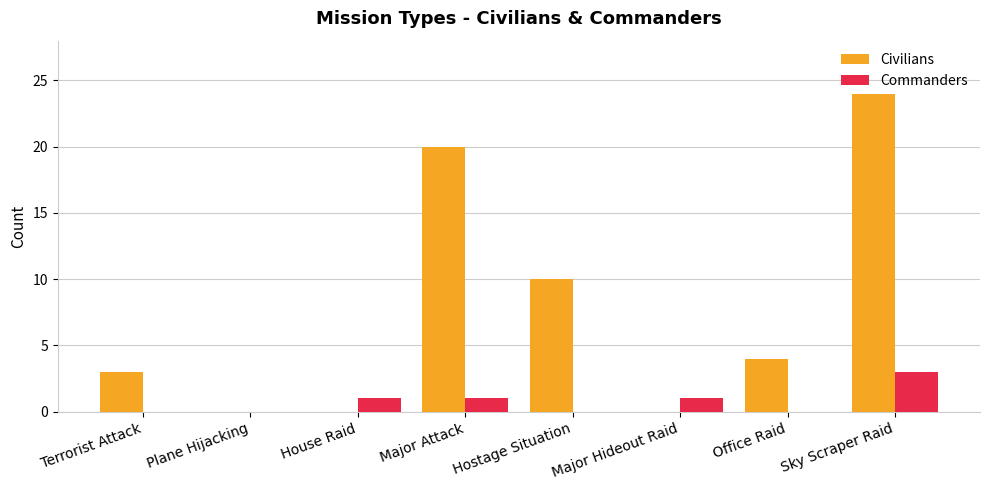

Count the number of categories in the chart.

8